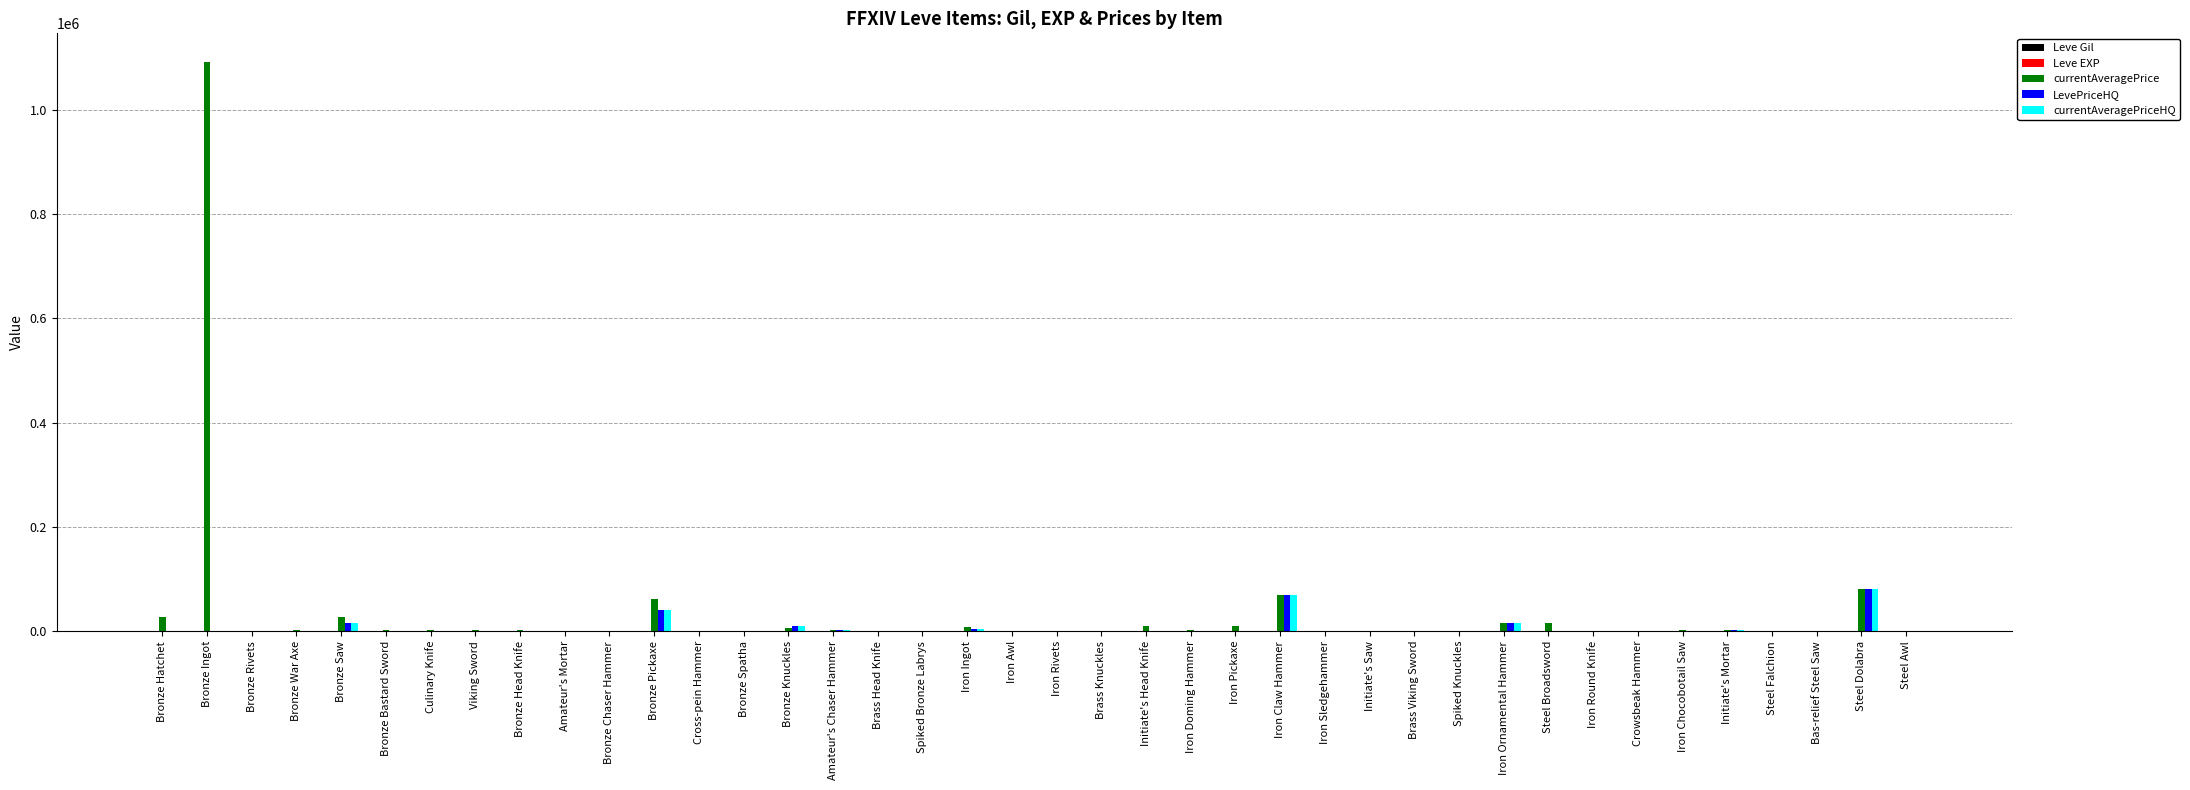

Is it true that LevePriceHQ equals 0.0 at Iron Round Knife?

True